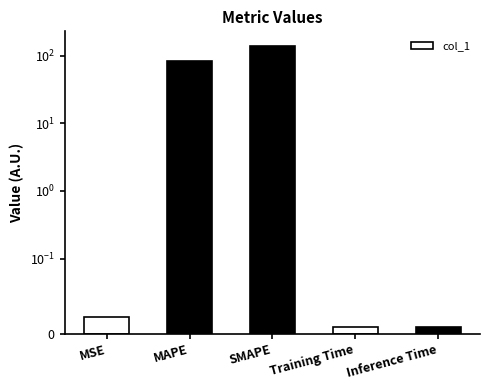

What position from the right is Inference Time?

1